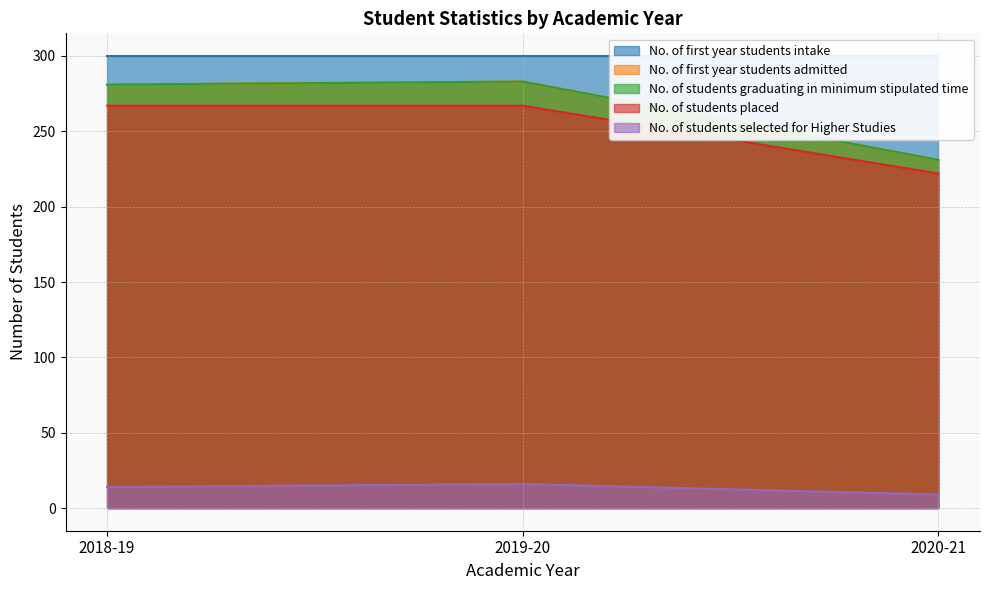

What is the difference between the maximum and second lowest values in the No. of first year students admitted series?

2